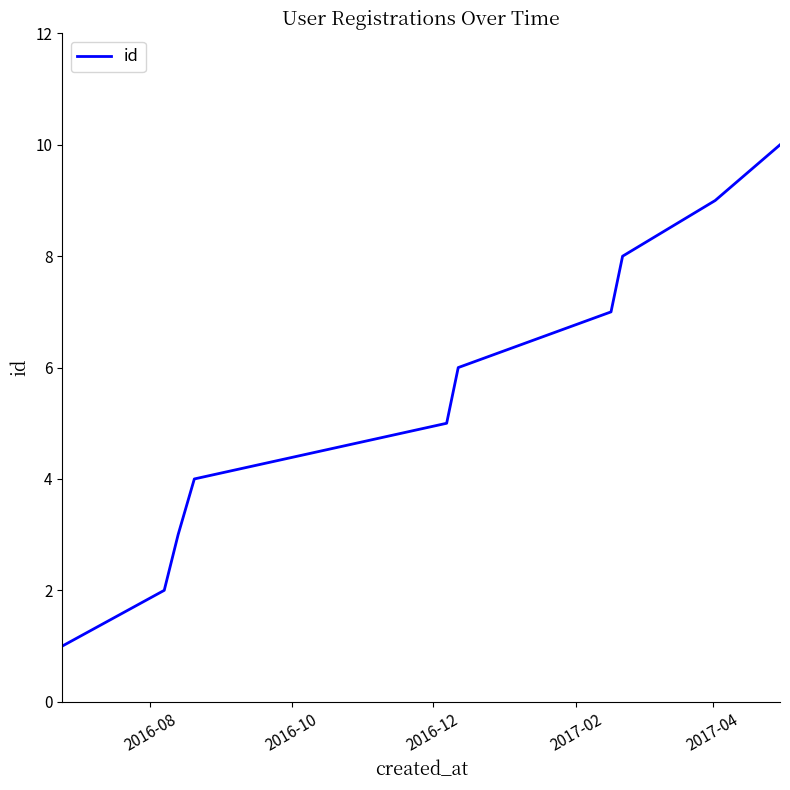

What is the maximum value shown in the chart?

10